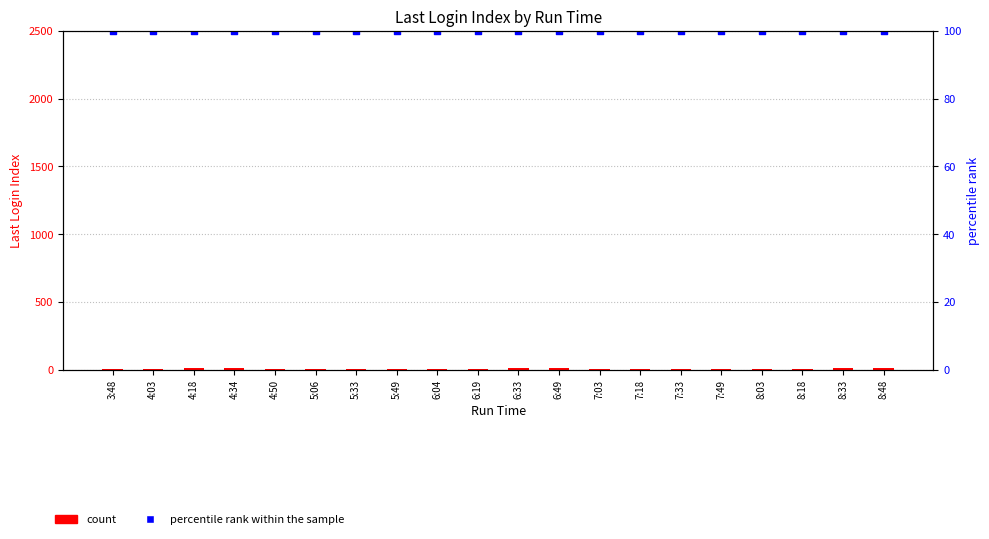

Which series has the largest Y range (max minus min)?

count